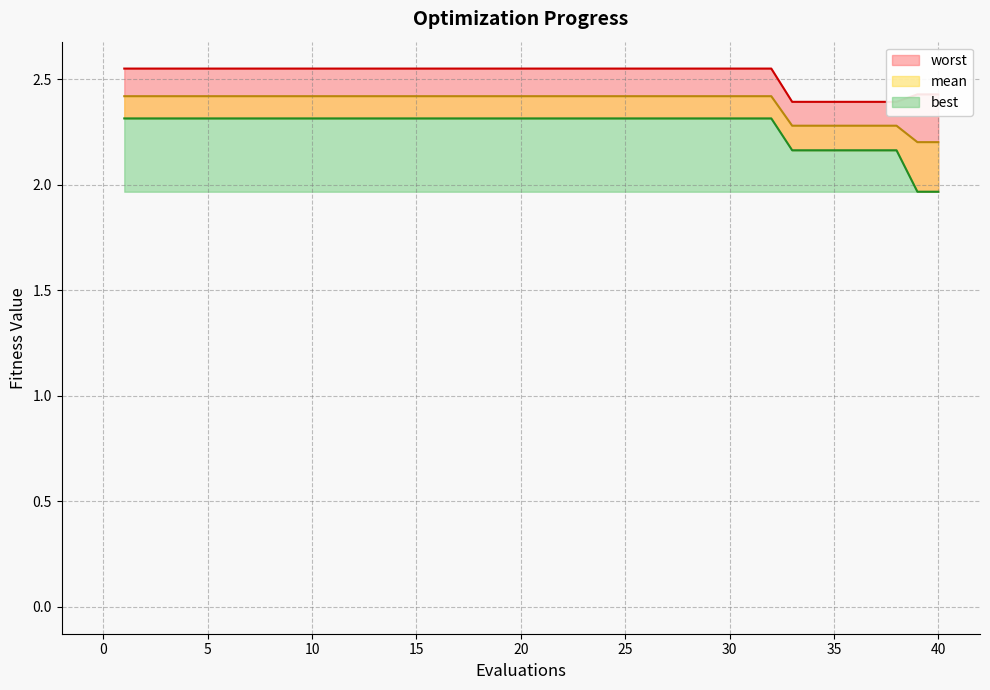

Count the worst_line values in the range 2 to 3.

40